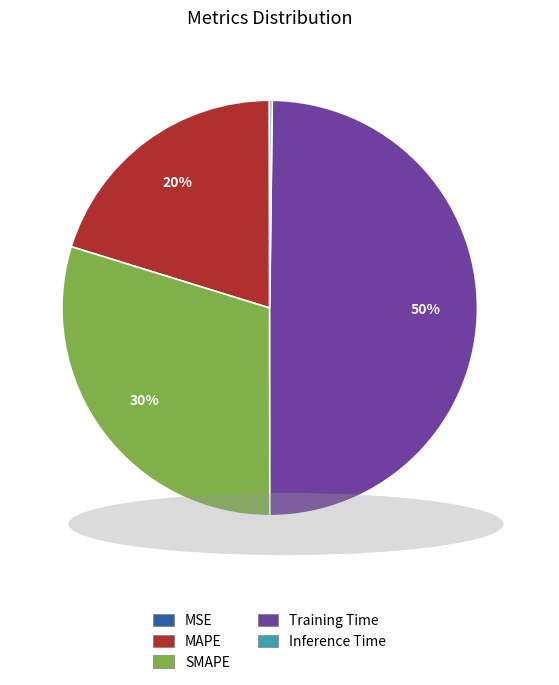

Is it true that SMAPE is 24% of the pie?

False